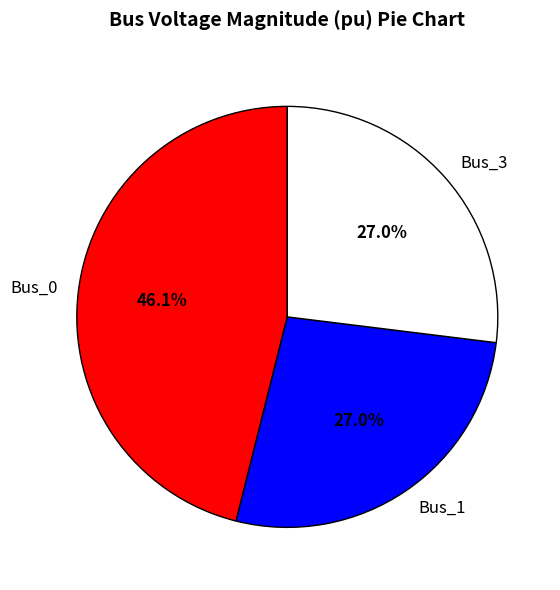

Approximately how many times larger is the value at Bus_3 compared to Bus_1?

1.0